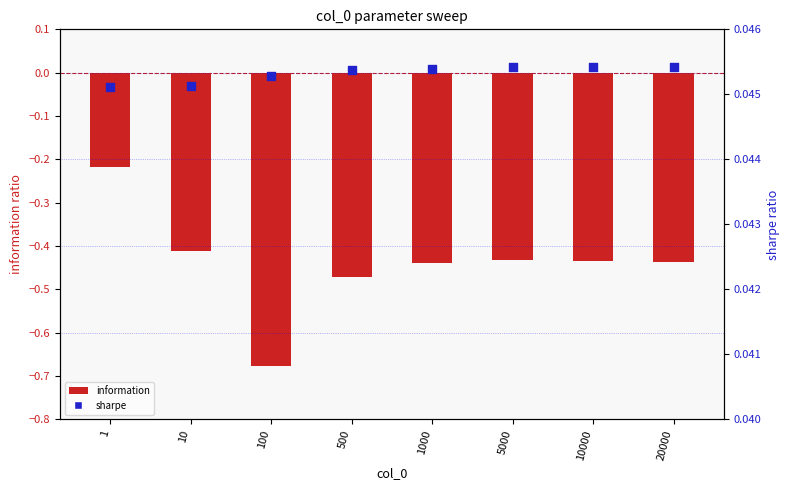

What is the total value across all series at 20000?

-0.4